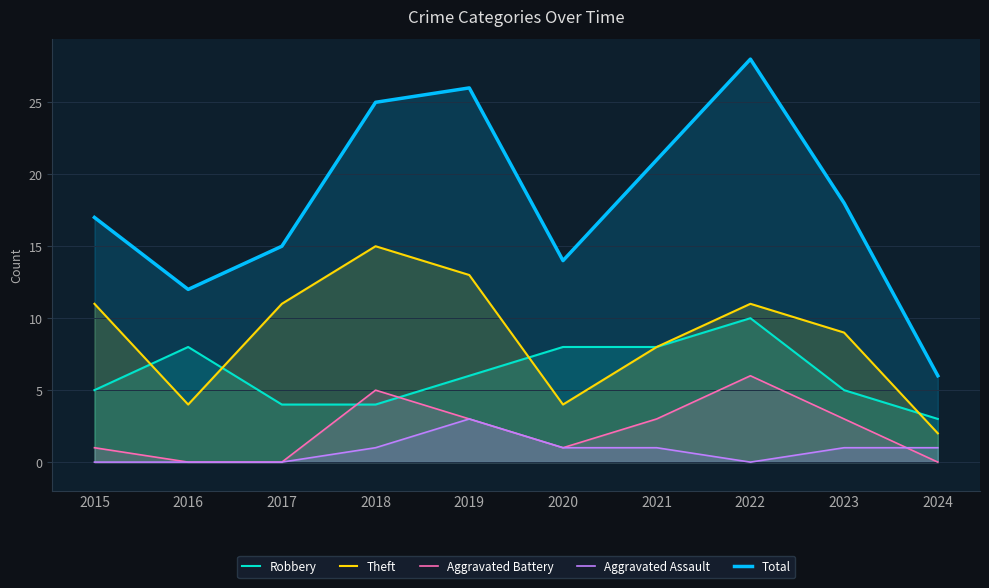

True or false: Aggravated Battery and Aggravated Assault intersect in this chart.

True